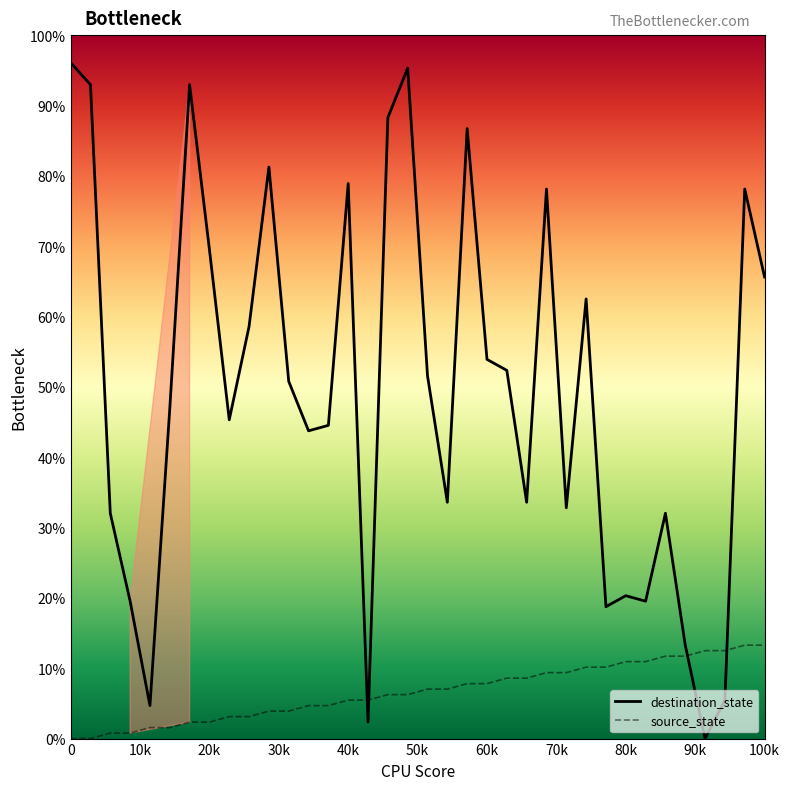

Rank the series by their maximum value, from lowest to highest.

source_state, destination_state